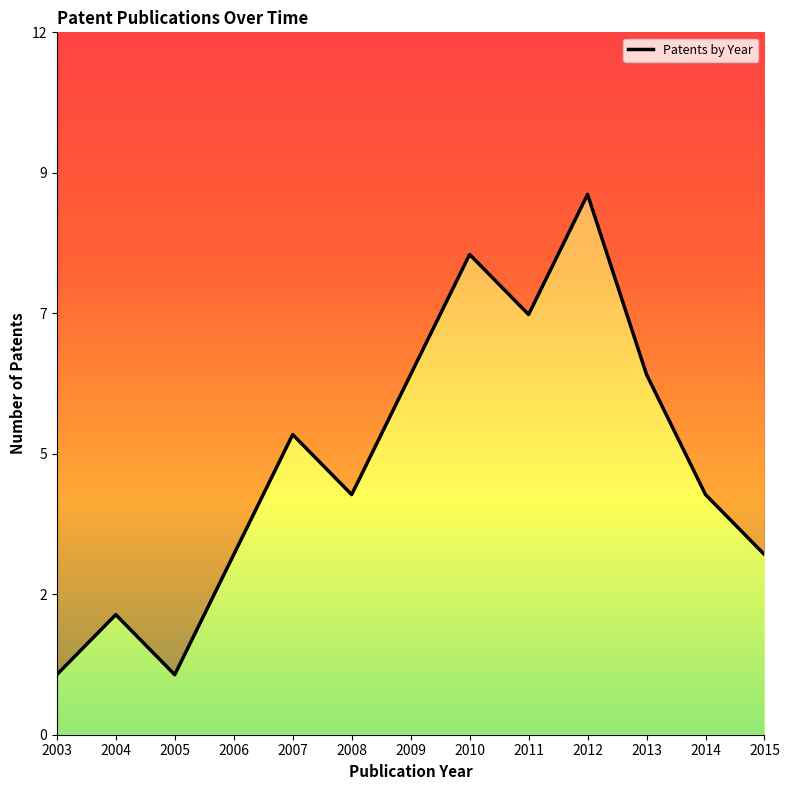

The chart shows a value of 1 at 2013. True or false?

False